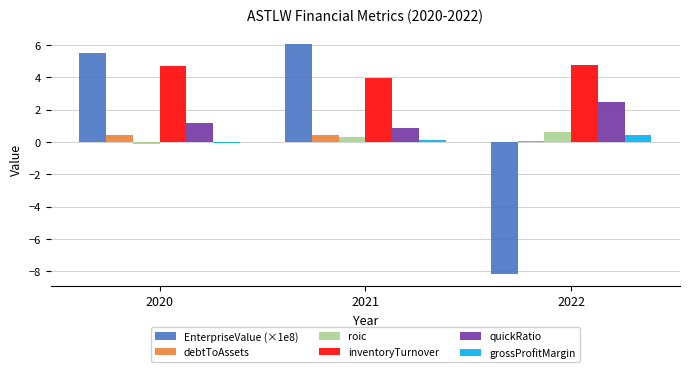

Which series has the largest total across all categories?

inventoryTurnover